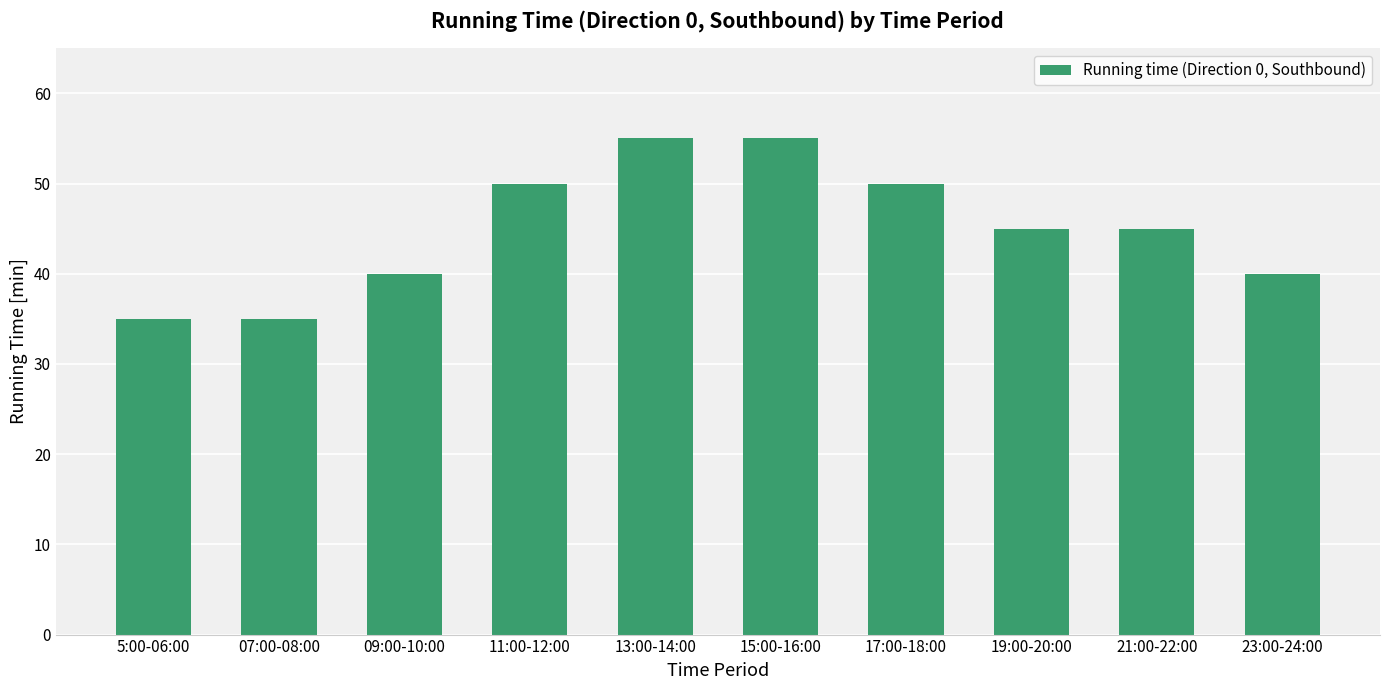

What is the minimum value shown in the chart?

35